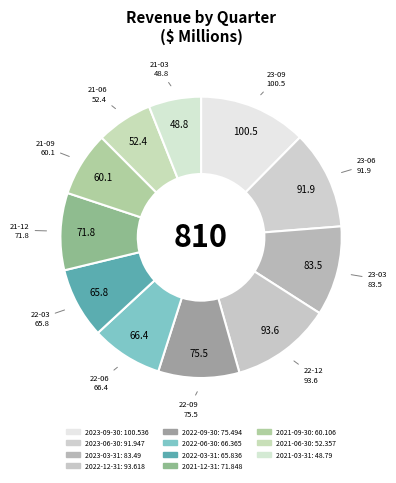

Which has a higher value, 2022-12-31 or 2022-06-30?

2022-12-31